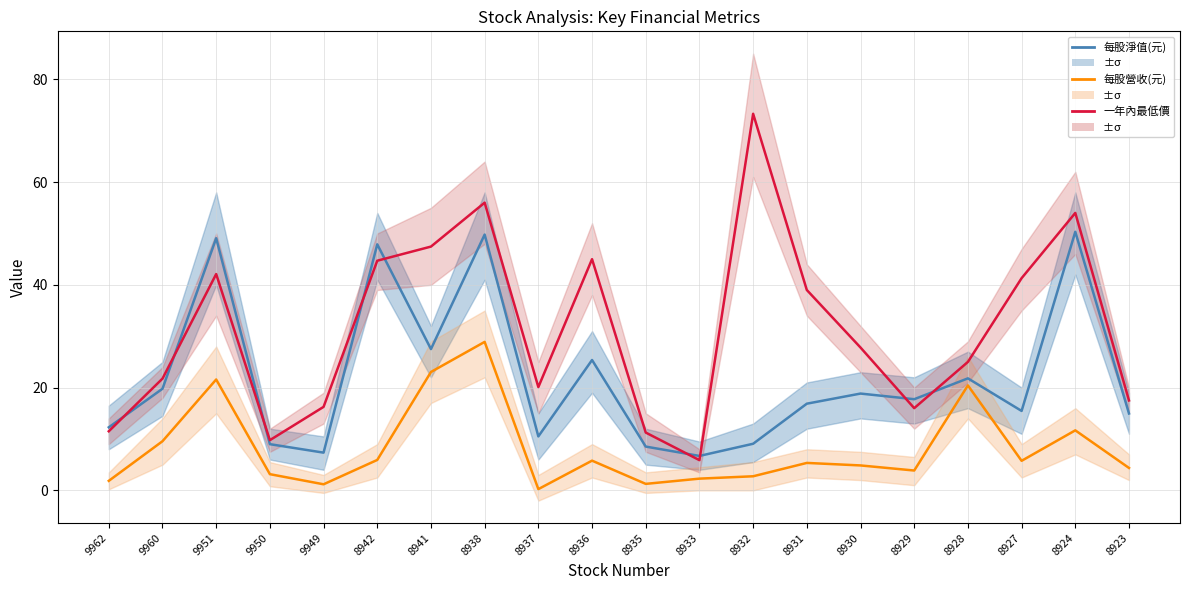

List the labels in order of 每股營收(元) value, smallest first.

8937, 9949, 8935, 9962, 8933, 8932, 9950, 8929, 8923, 8930, 8931, 8927, 8936, 8942, 9960, 8924, 8928, 9951, 8941, 8938